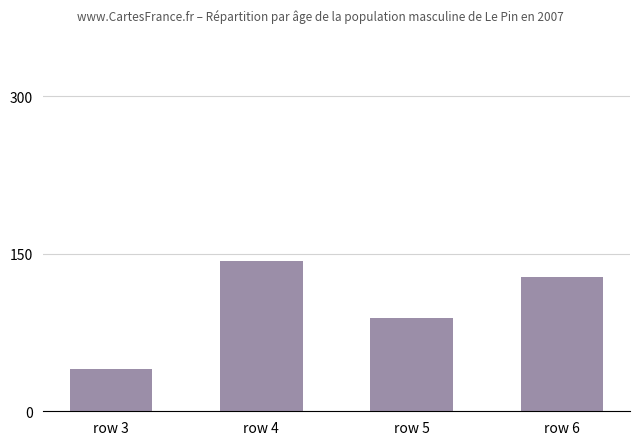

The chart shows a value of 89 at row 5. True or false?

True